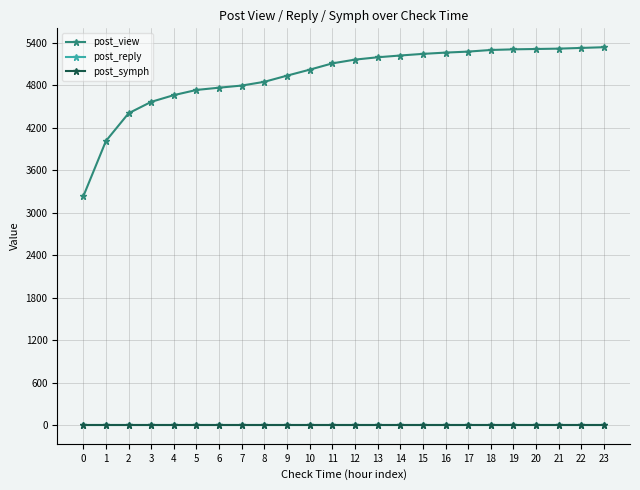

The value of post_view at 0 is 3230. True or false?

True